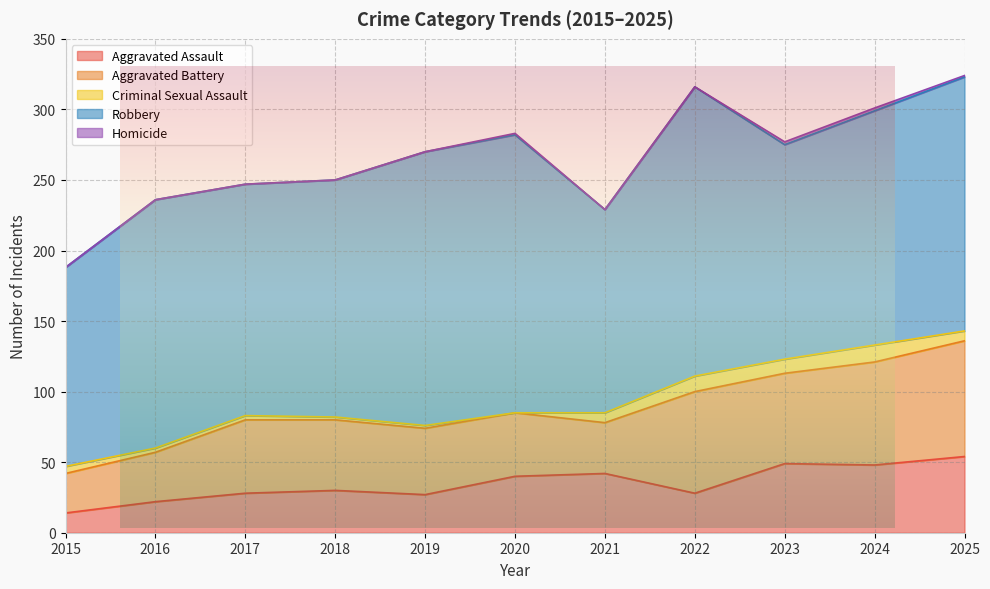

The Homicide series shows 0 at 2017. True or false?

True